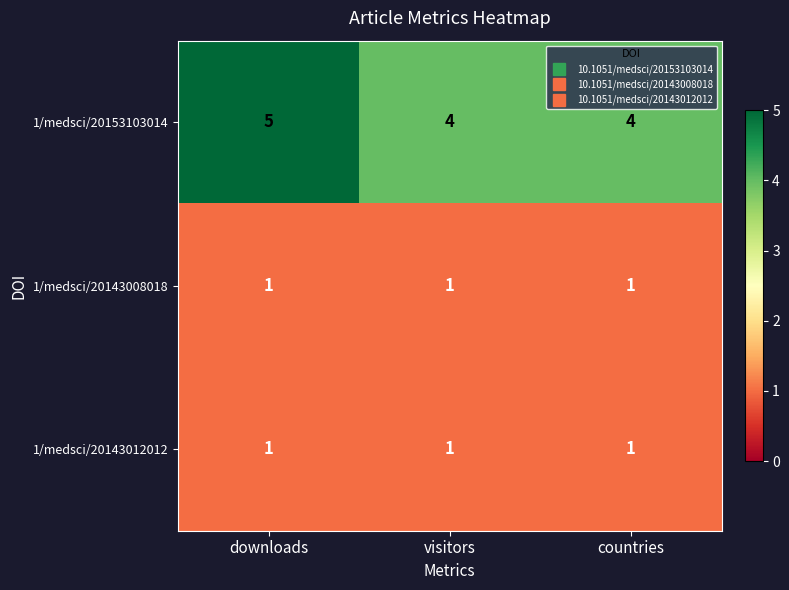

What is the sum of all 1/medsci/20143012012 values?

3